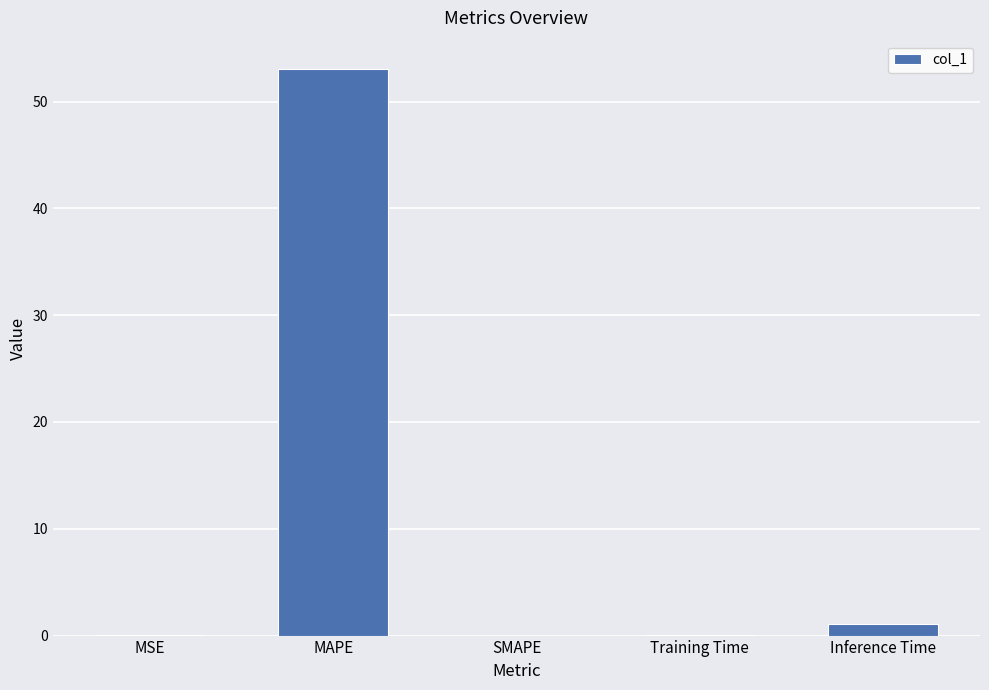

What is the sum of all values?

54.2